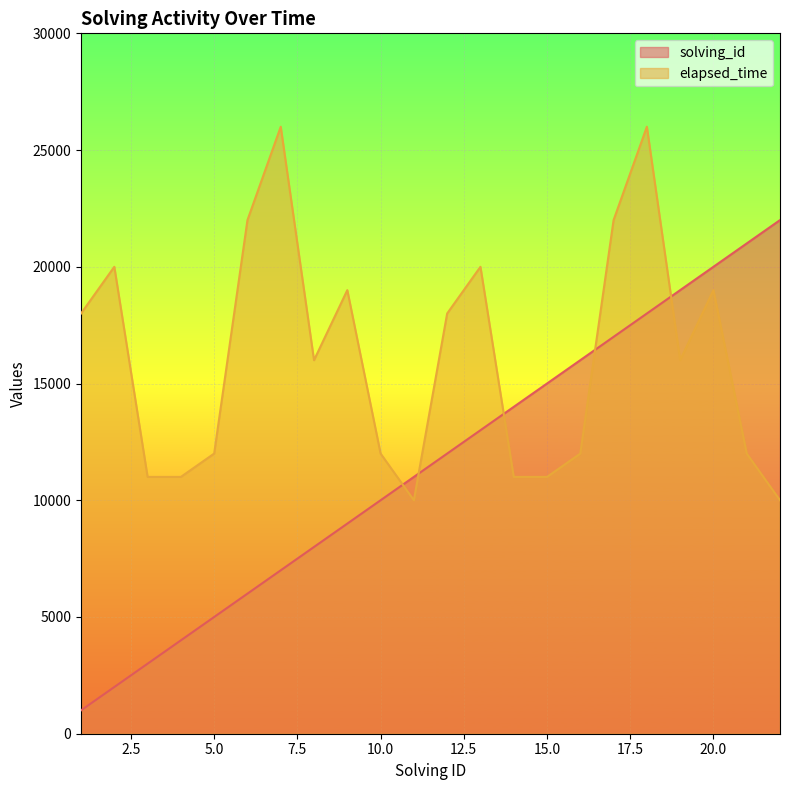

What are all the series names shown in the legend?

solving_id, elapsed_time